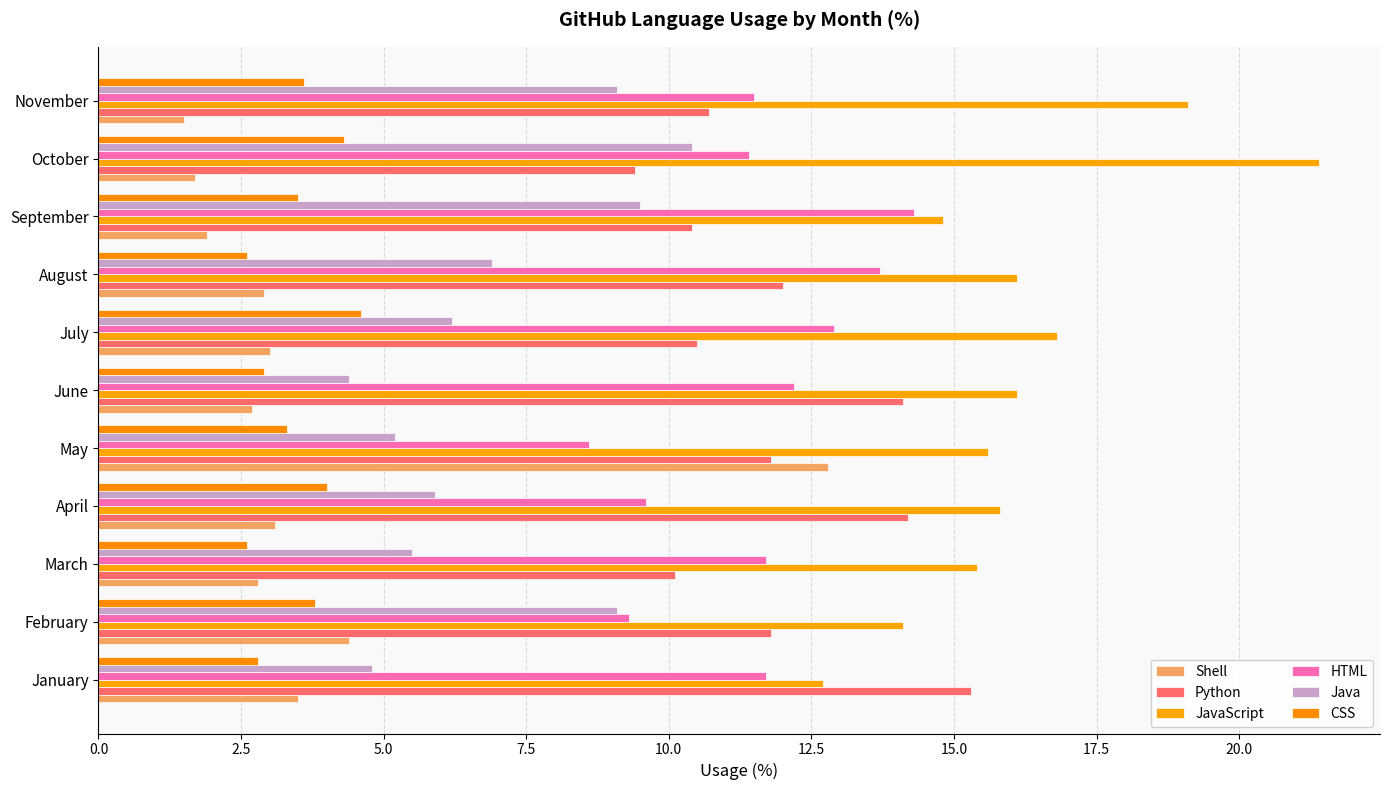

How many data points in HTML are less than 11?

3